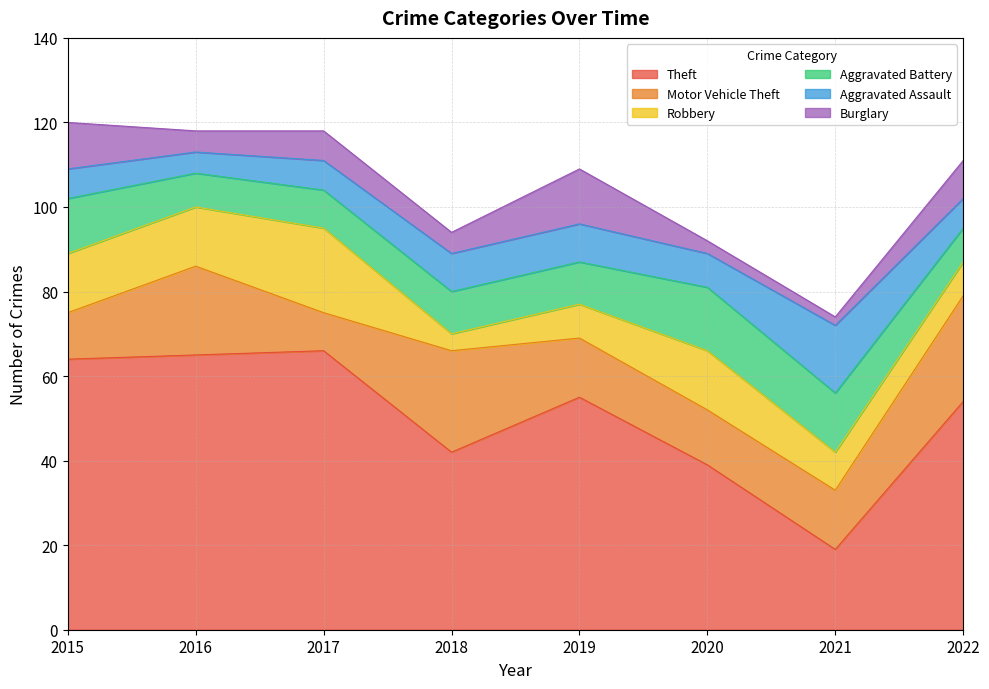

True or false: Robbery has more than 2 interior local peaks.

False